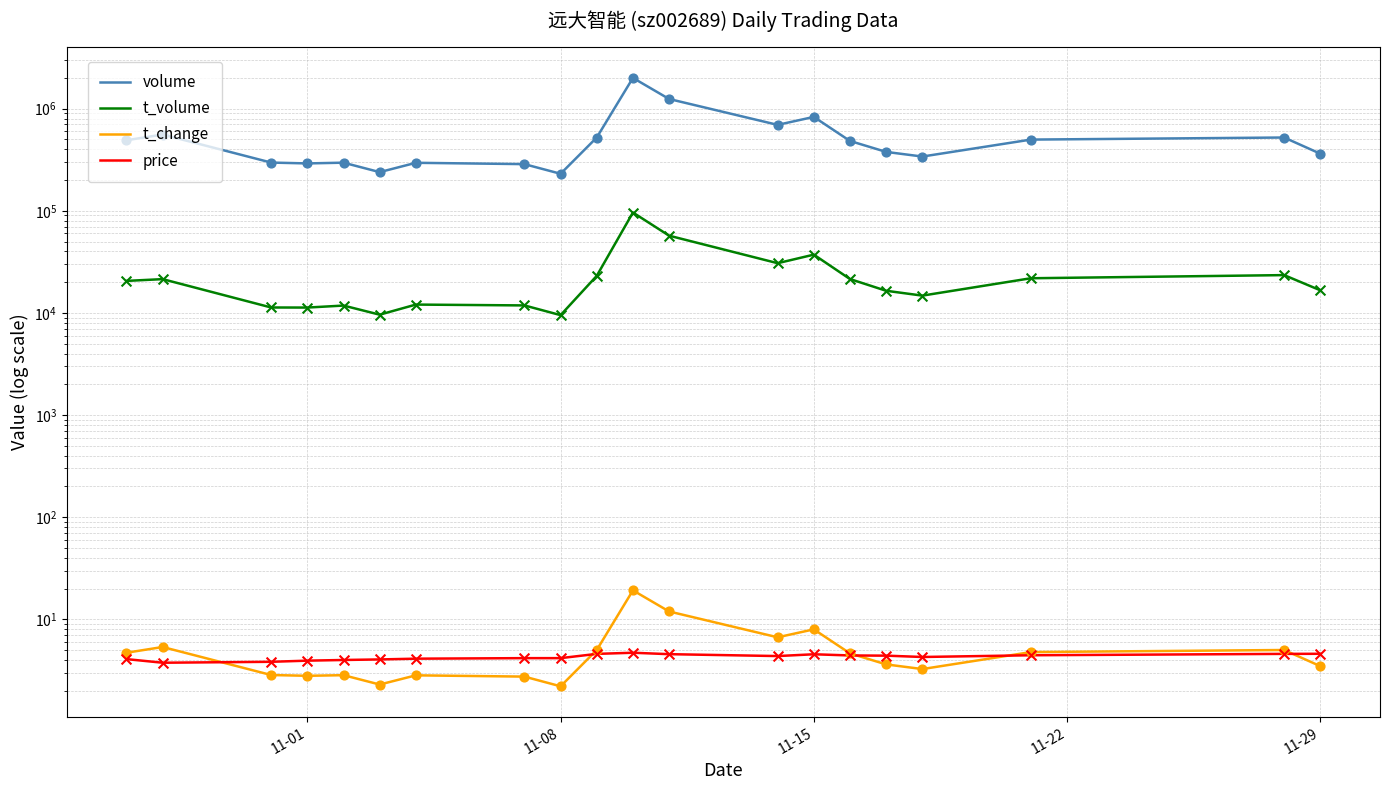

Which series has the largest Y range (max minus min)?

volume